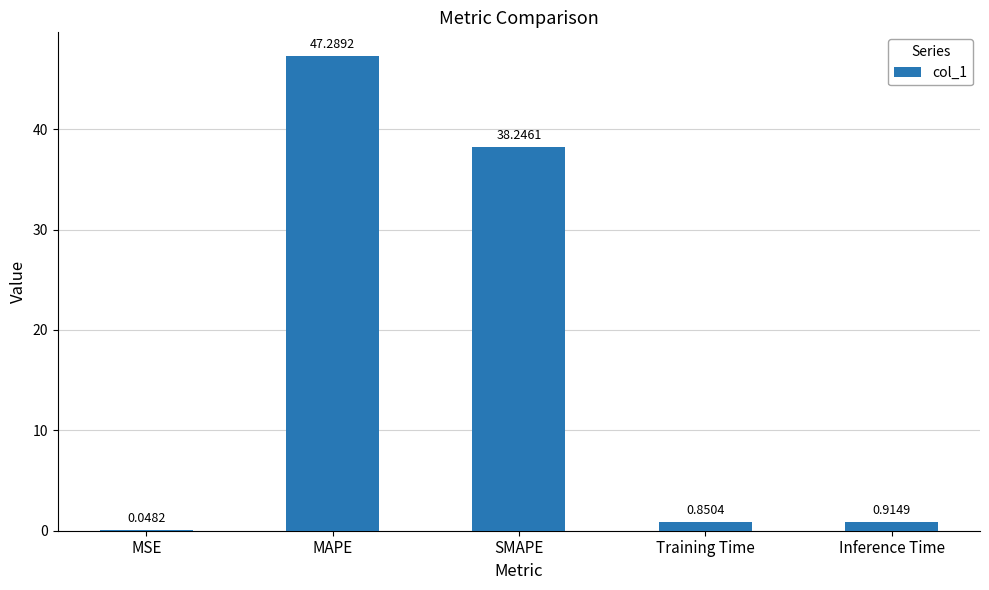

How many data points does each series have?

5